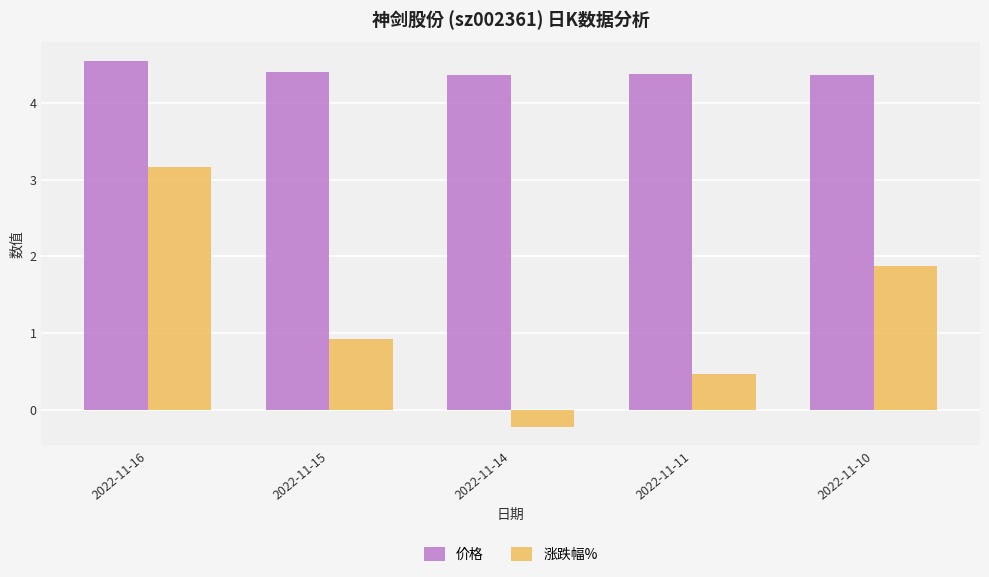

The value of 涨跌幅% at 2022-11-16 is 3.2. True or false?

True